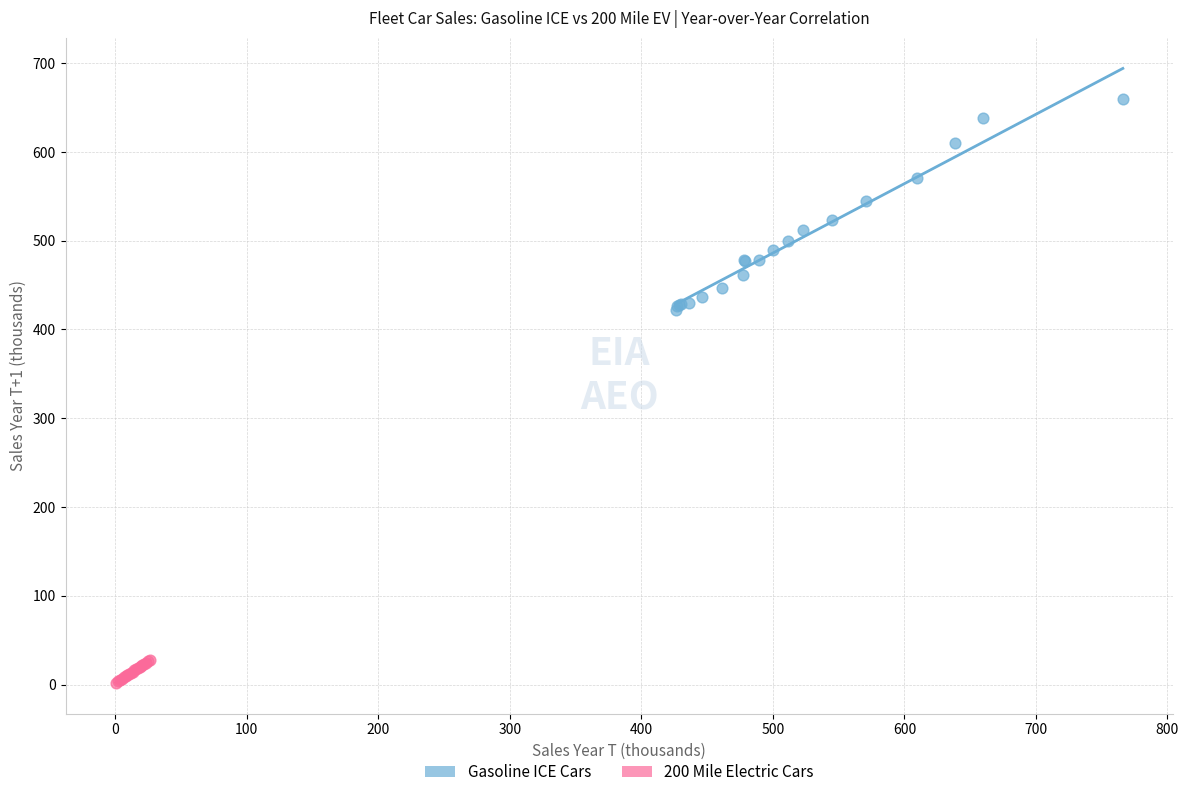

What are all the series names shown in the legend?

Gasoline ICE Cars, 200 Mile Electric Cars